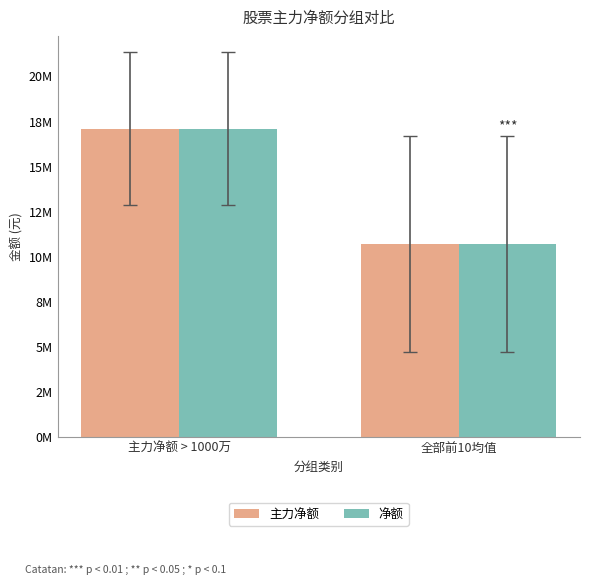

What is the difference between the maximum and minimum values in the 主力净额 series?

6378081.2